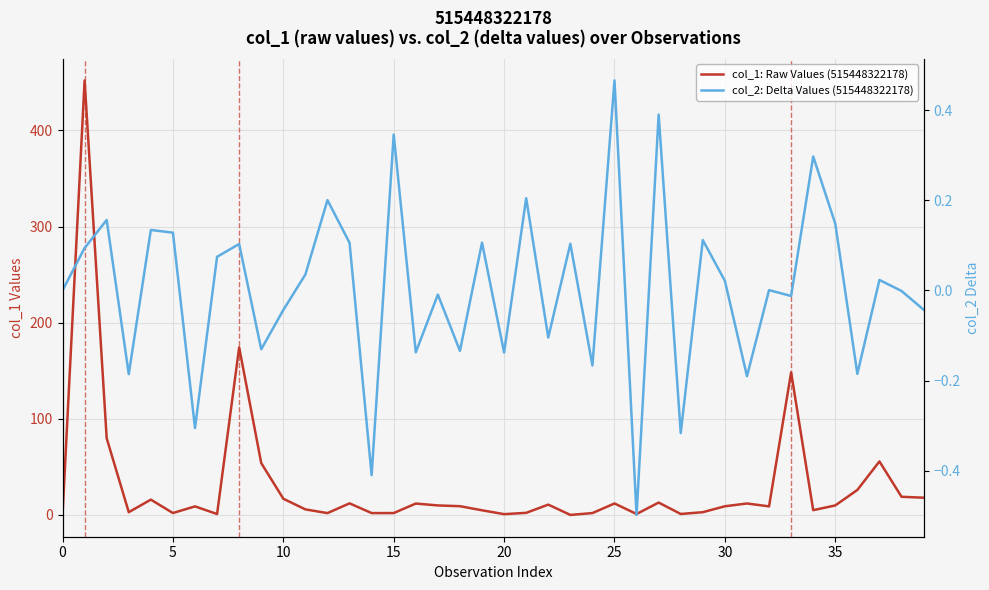

List the series in order of their peak value, highest first.

col_1: Raw Values (515448322178), col_2: Delta Values (515448322178)